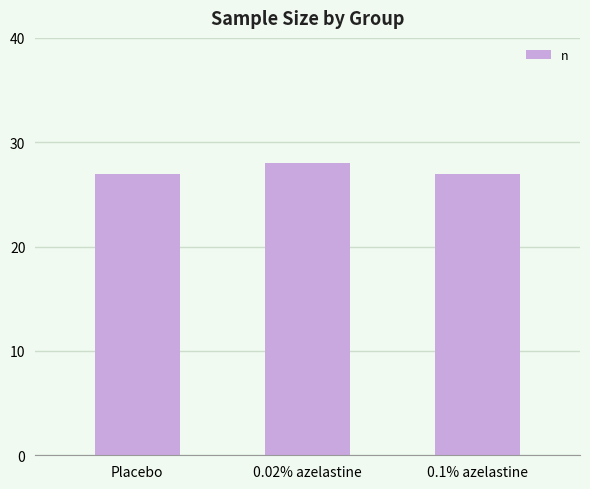

What is the ratio of the value at 0.1% azelastine to the value at Placebo?

1.0